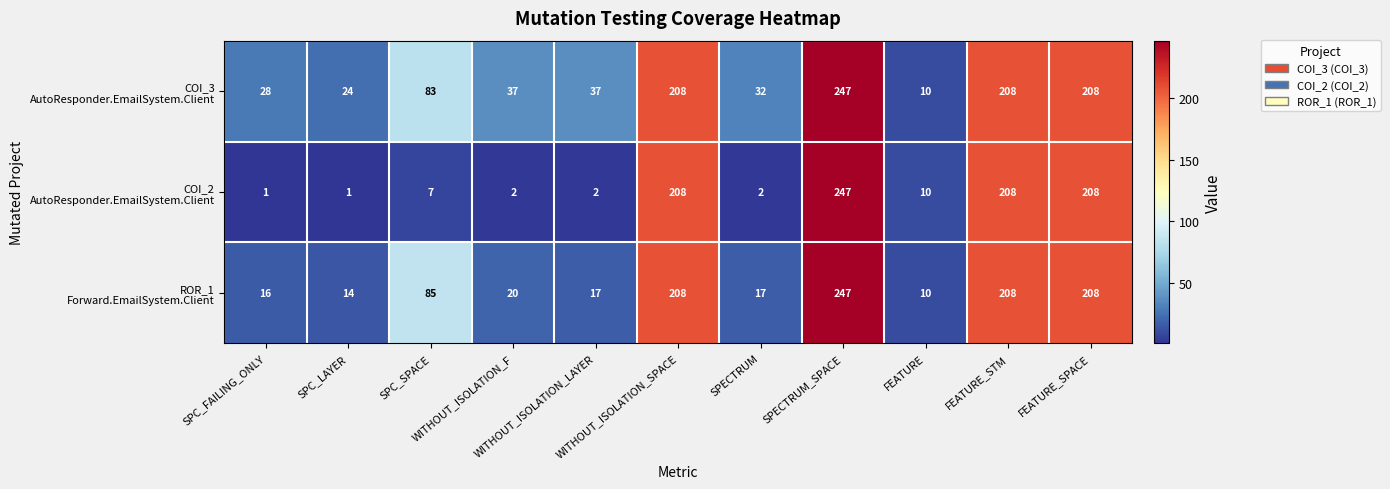

At how many categories does at least one series exceed 205?

4